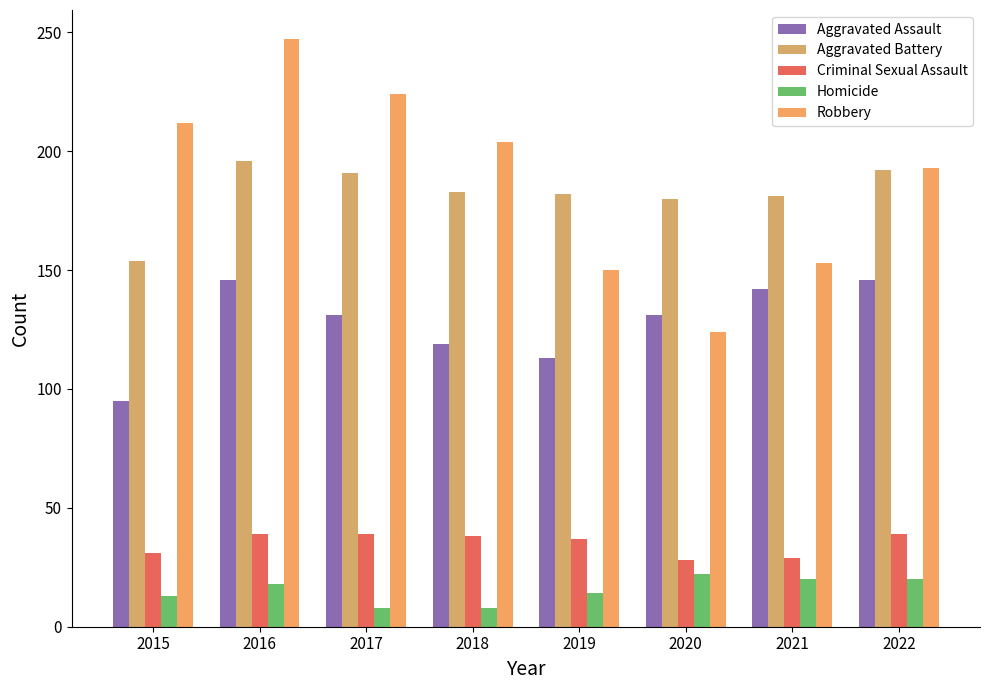

Is it true that Criminal Sexual Assault equals 11 at 2021?

False